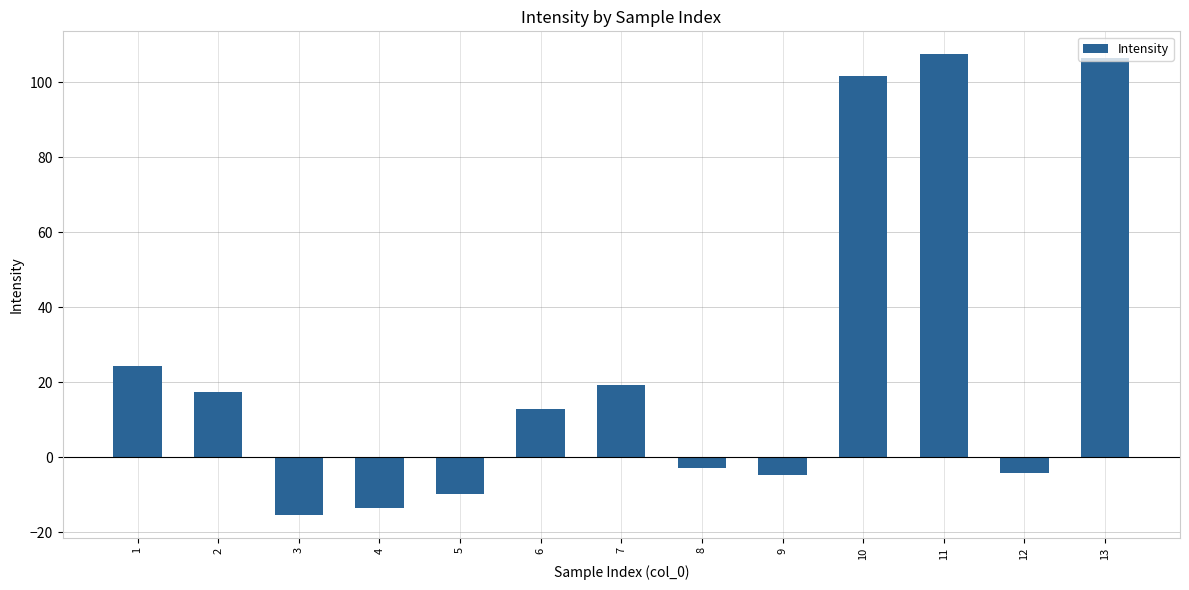

What is the average value?

26.1